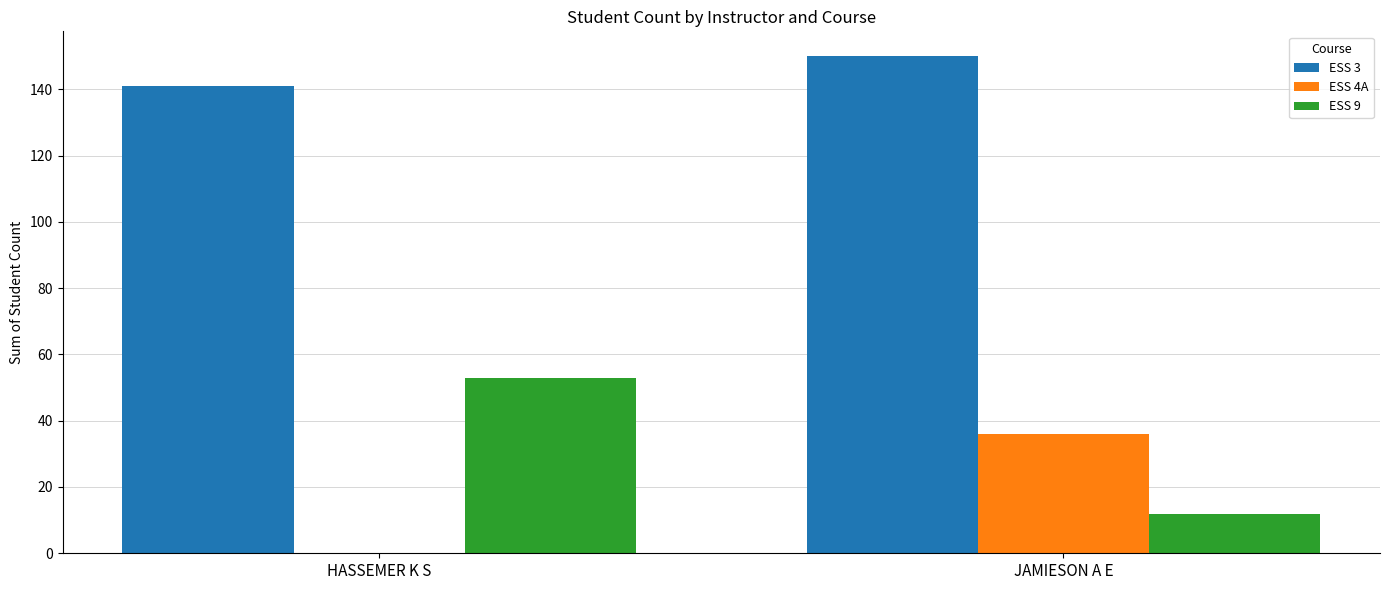

Count the number of categories in the chart.

2